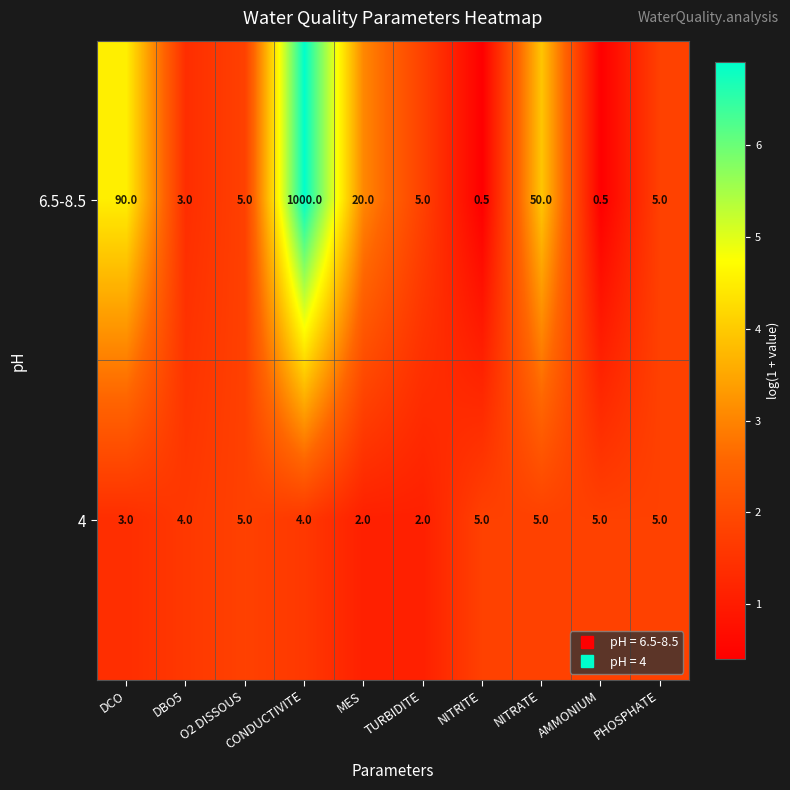

The 4 series shows 4.0 at CONDUCTIVITE. True or false?

True